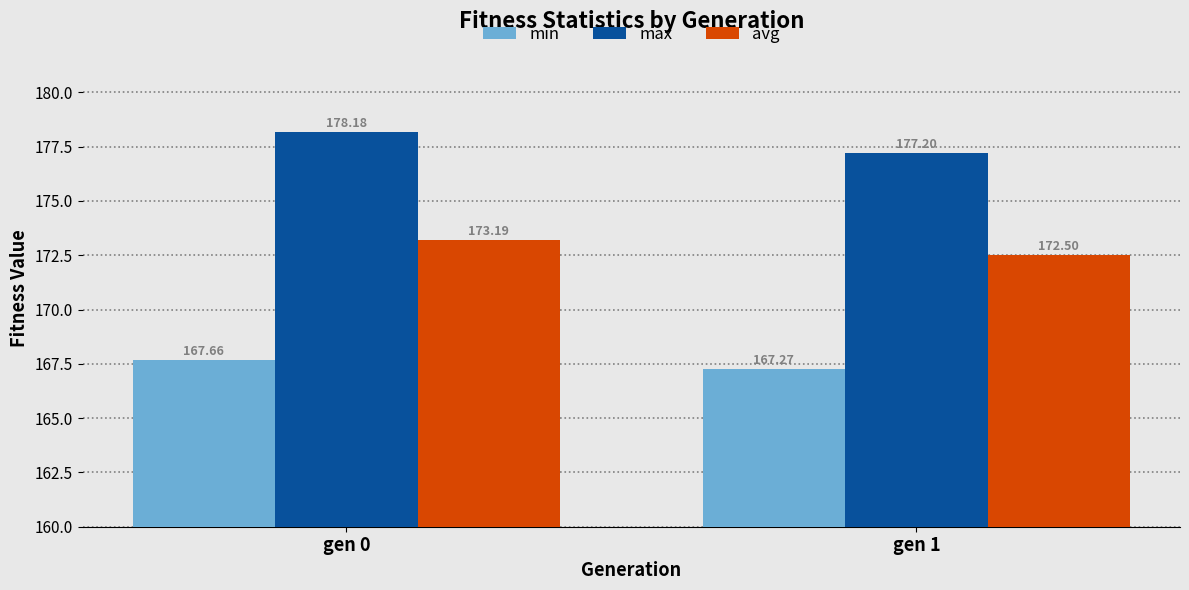

What is the average value of the max series?

177.7